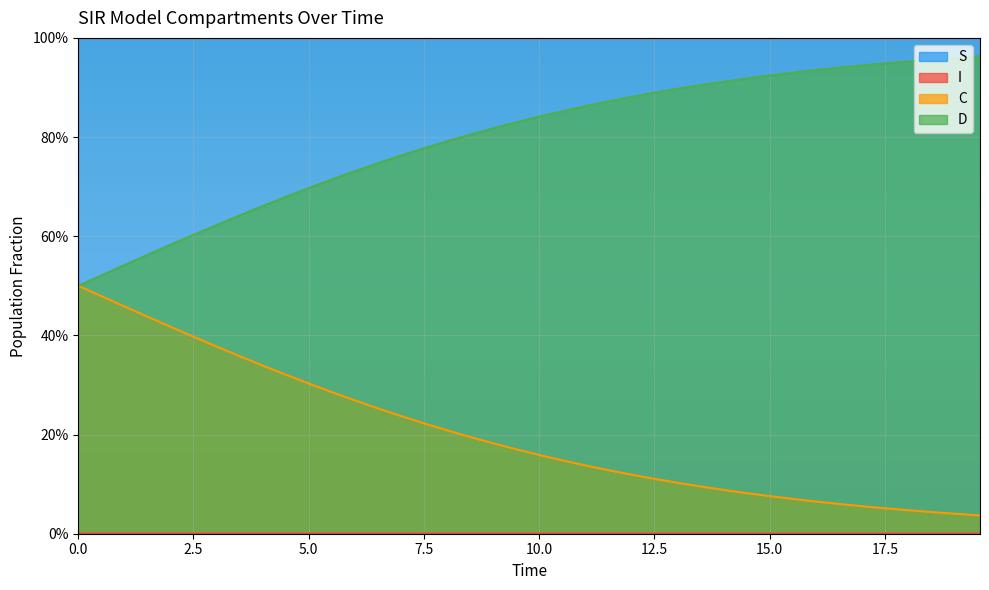

True or false: S and D cross at least once.

False